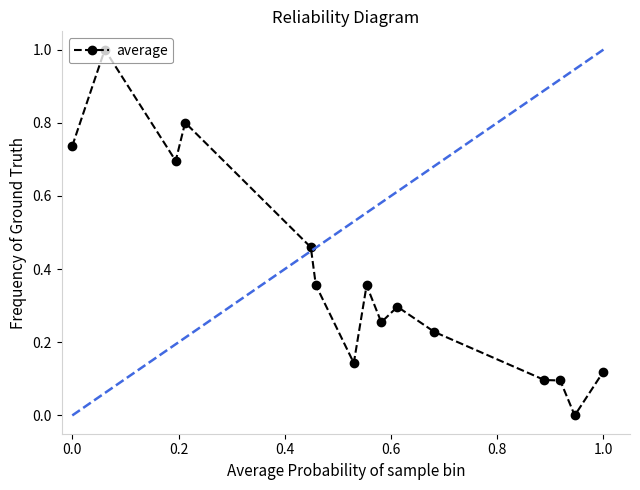

True or false: there are more than 1 points higher than both neighbors.

True